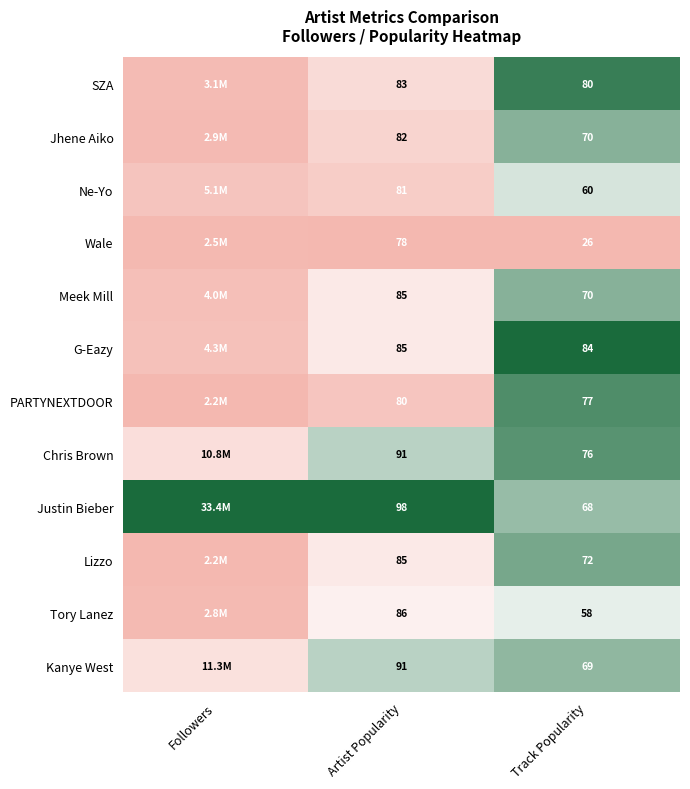

Is the value of Meek Mill at Track Popularity greater than the value of Lizzo at Followers?

Yes